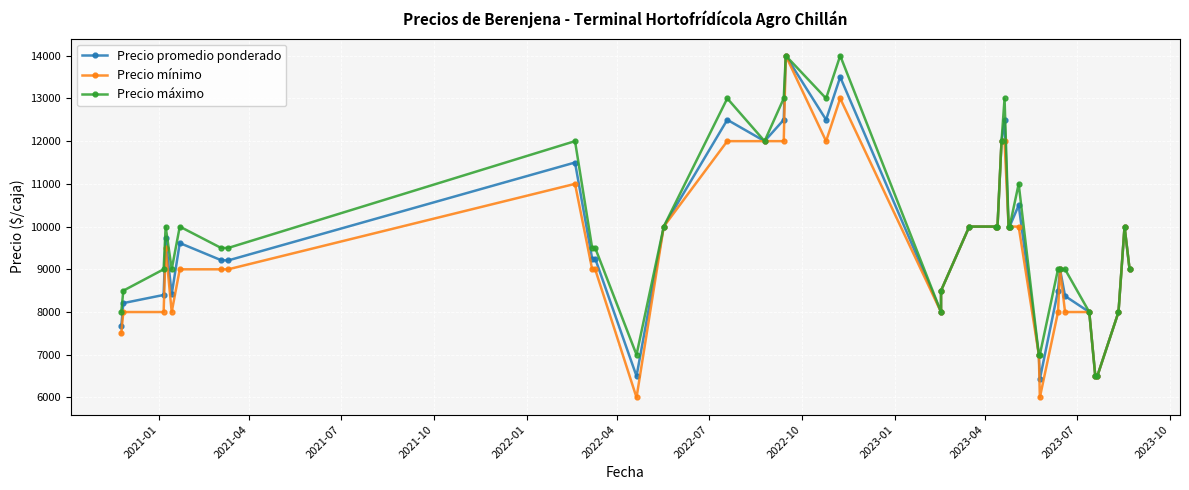

How many interior local peaks does the Precio máximo series have?

9